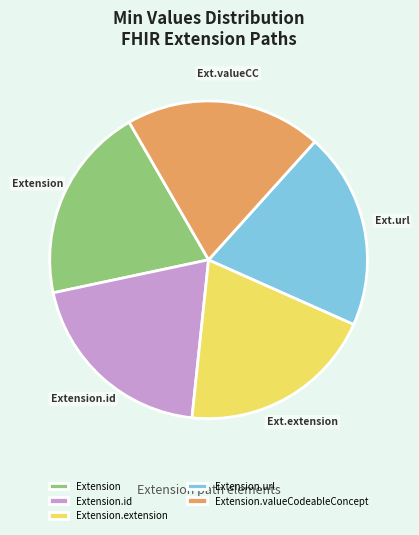

Is there a majority slice in this chart?

No